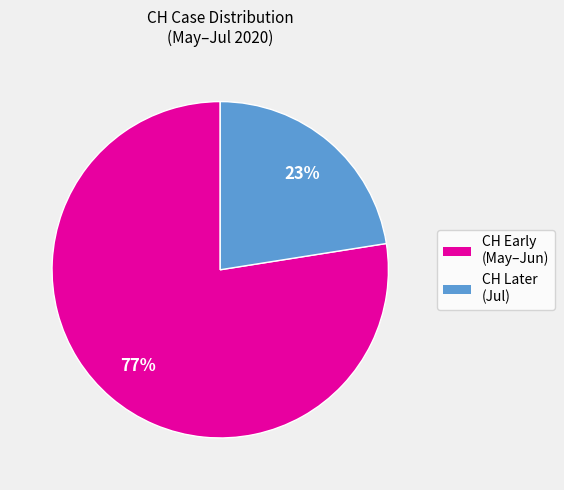

How many slices are in this pie chart?

2